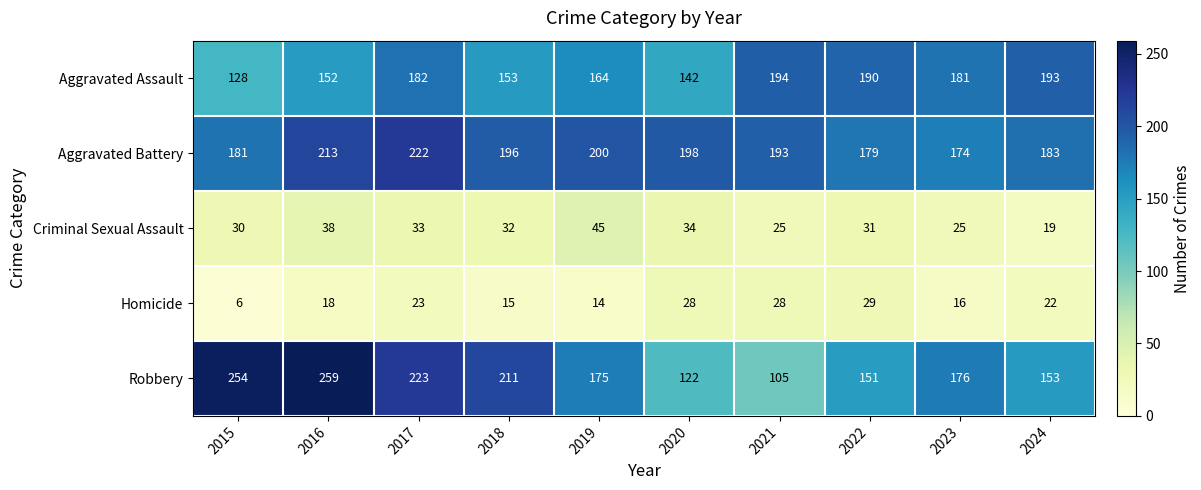

Read the Aggravated Assault value at 2016.

152